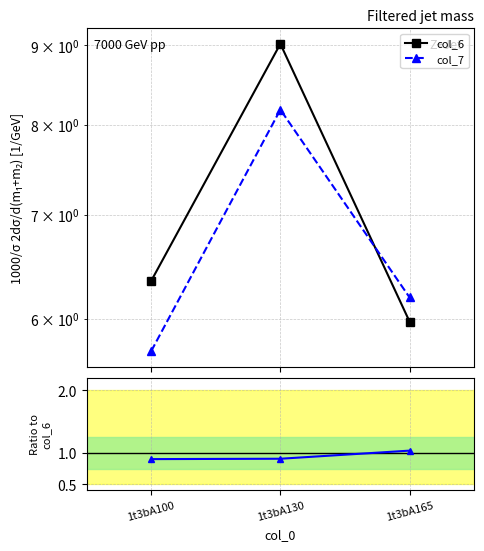

At which category is the sum across all series the highest?

1t3bA130